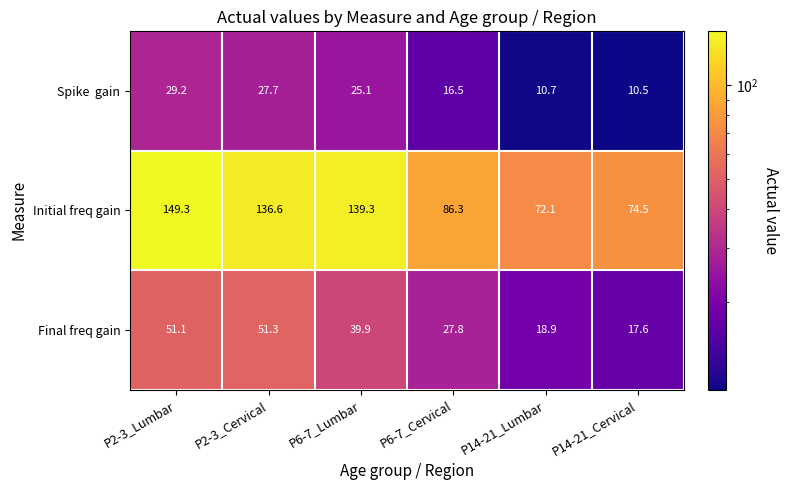

Which category has the highest value across all series?

P2-3_Lumbar